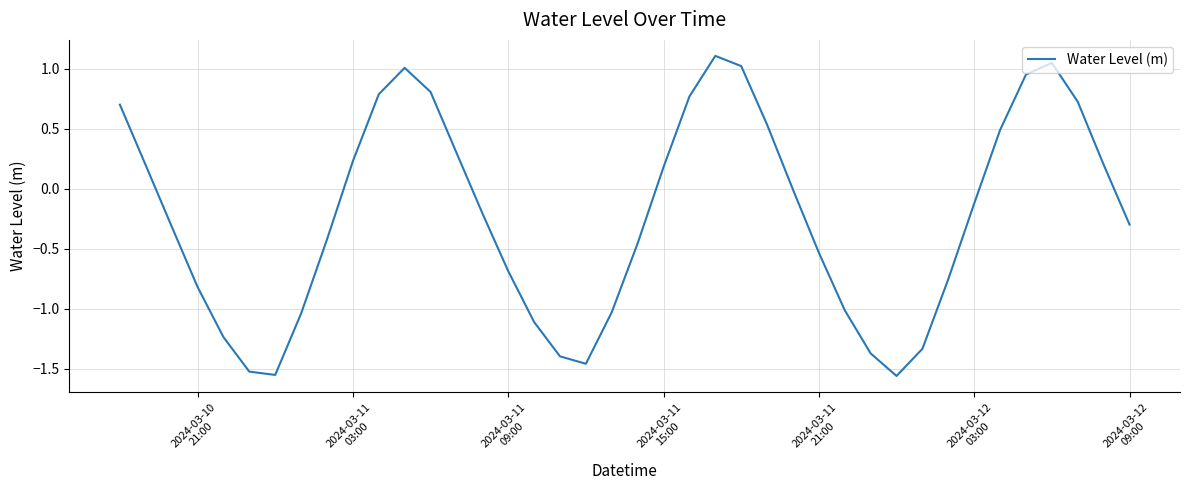

What is the maximum value shown in the chart?

1.1